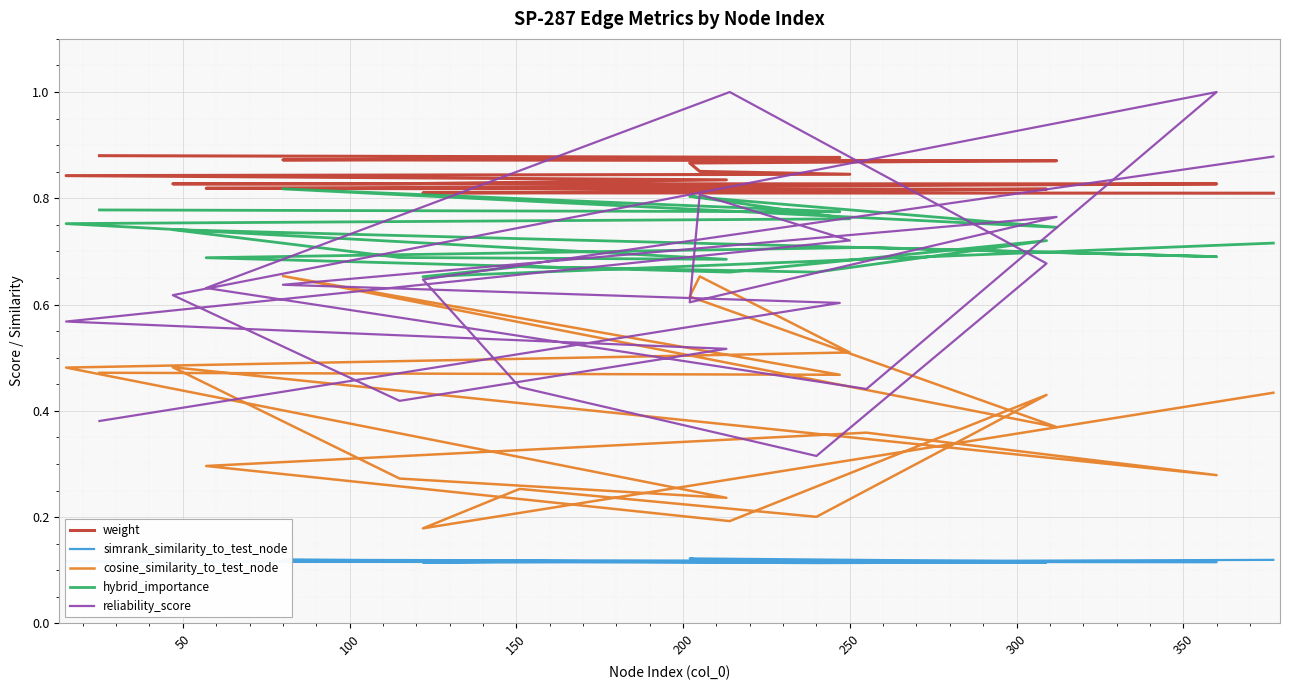

What are all the series names shown in the legend?

weight, simrank_similarity_to_test_node, cosine_similarity_to_test_node, hybrid_importance, reliability_score